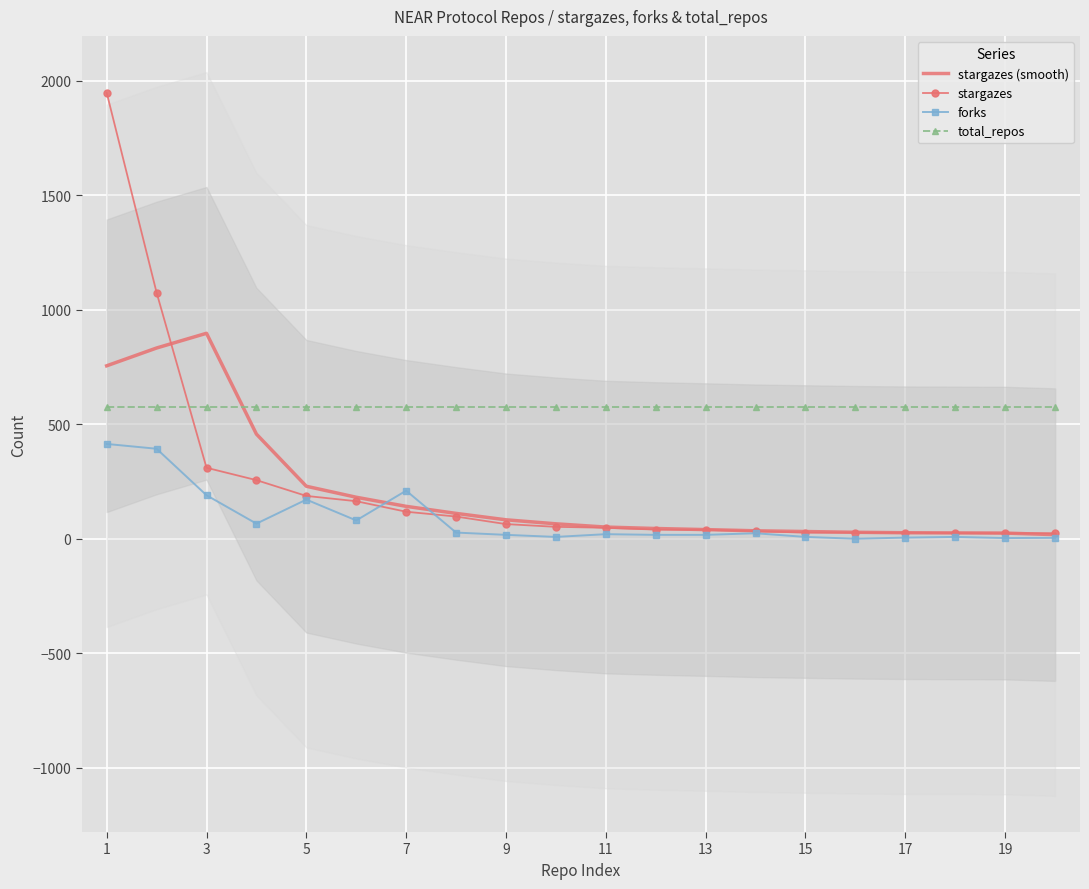

True or false: forks and total_repos intersect in this chart.

False